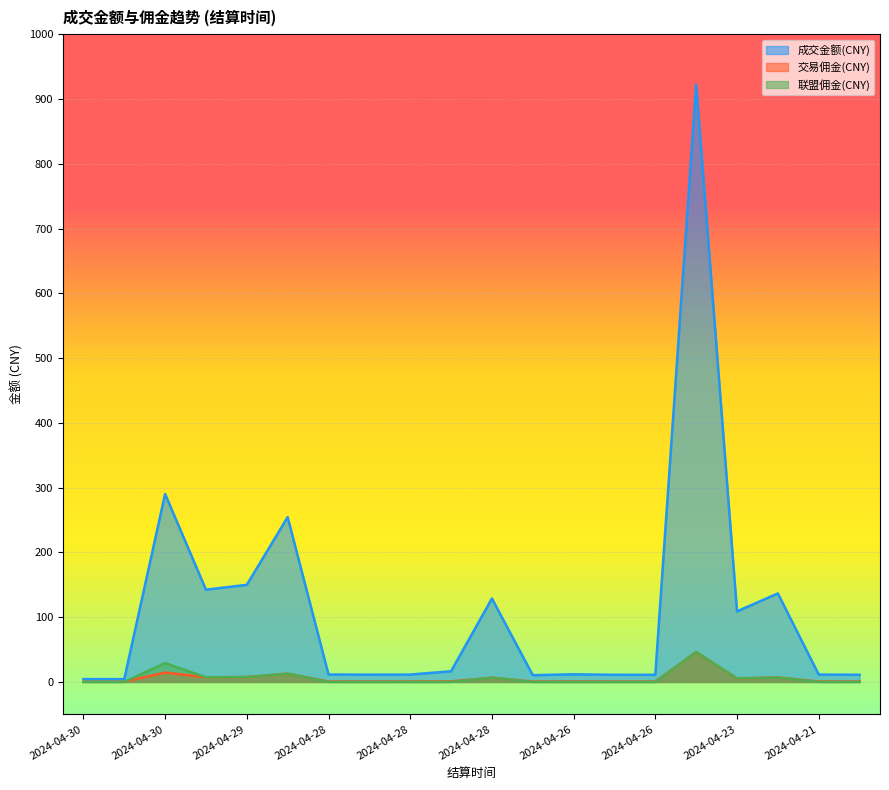

True or false: 成交金额(CNY) has a value of 55.9 at 2024-04-23.

False